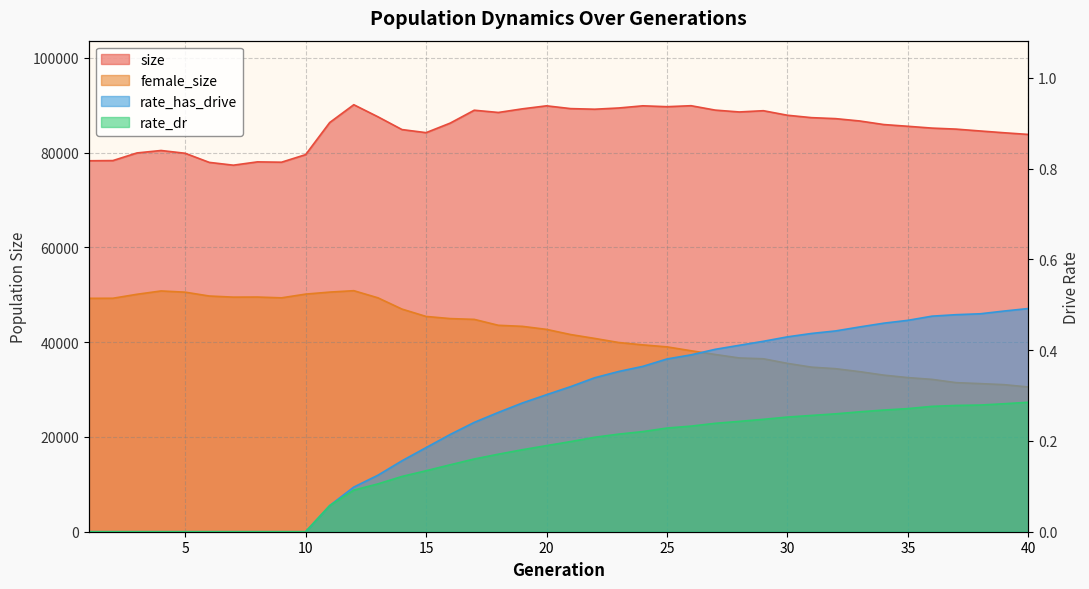

What is the spread (max minus min) of values at 19?

89232.8